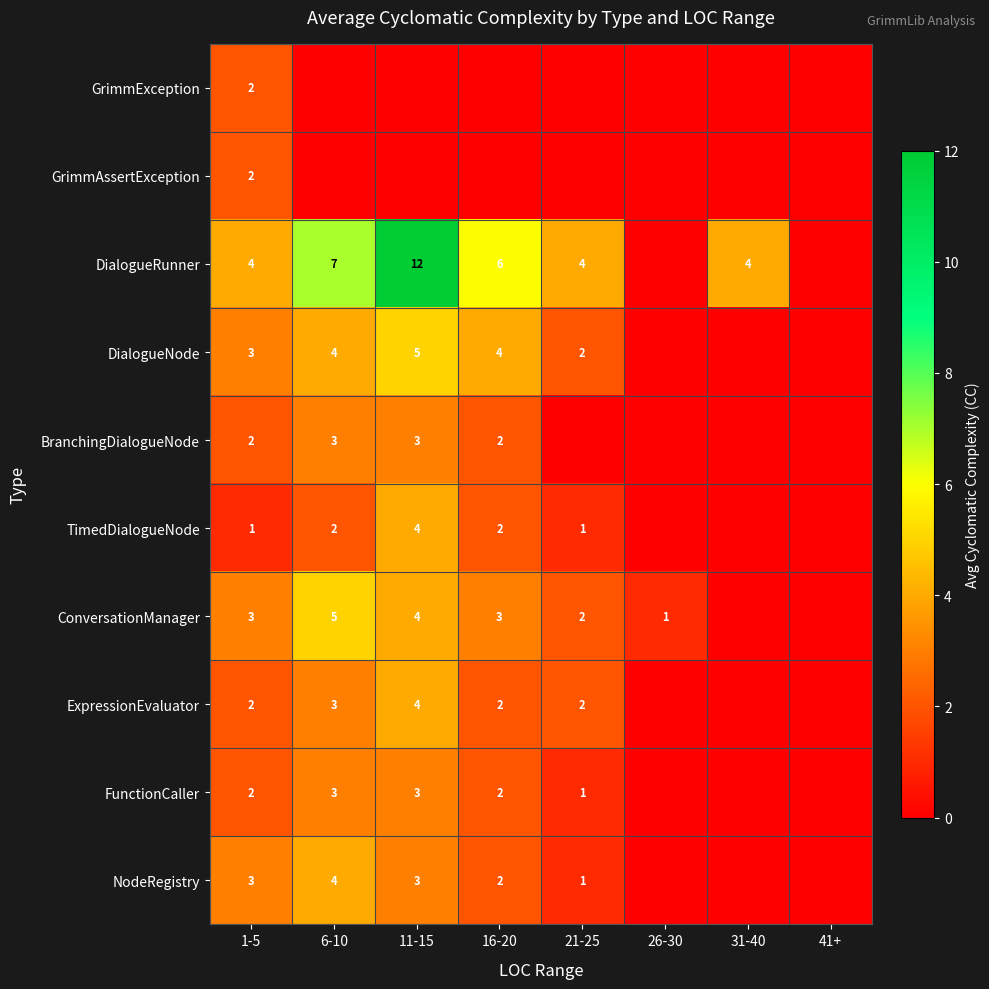

What is the total value across all series at 11-15?

38